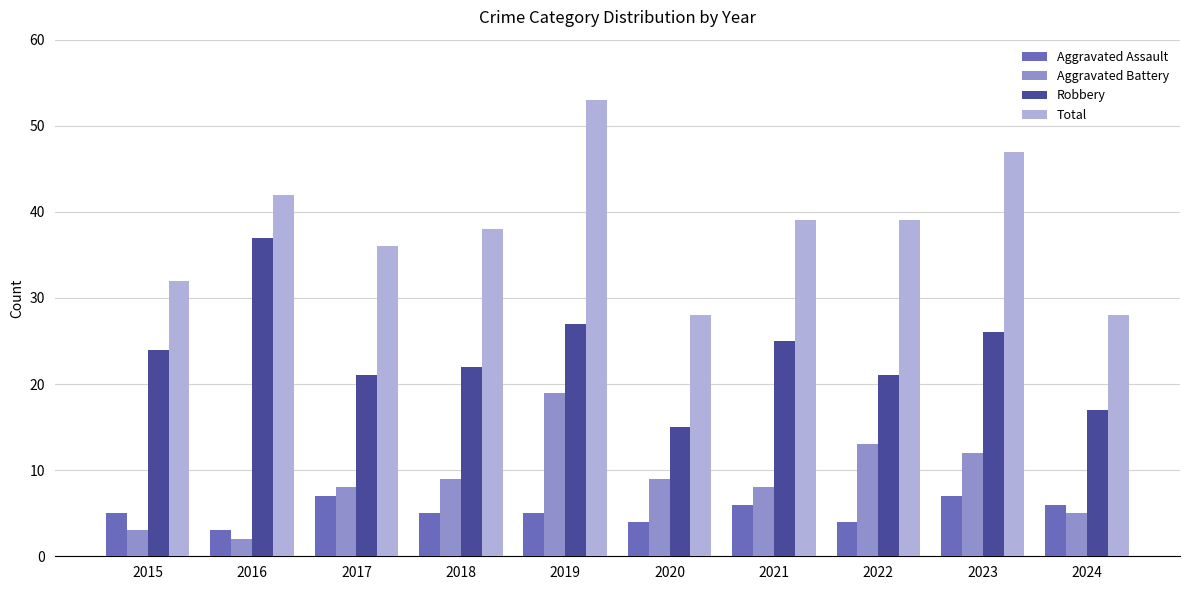

What is the total value across all series at 2019?

104